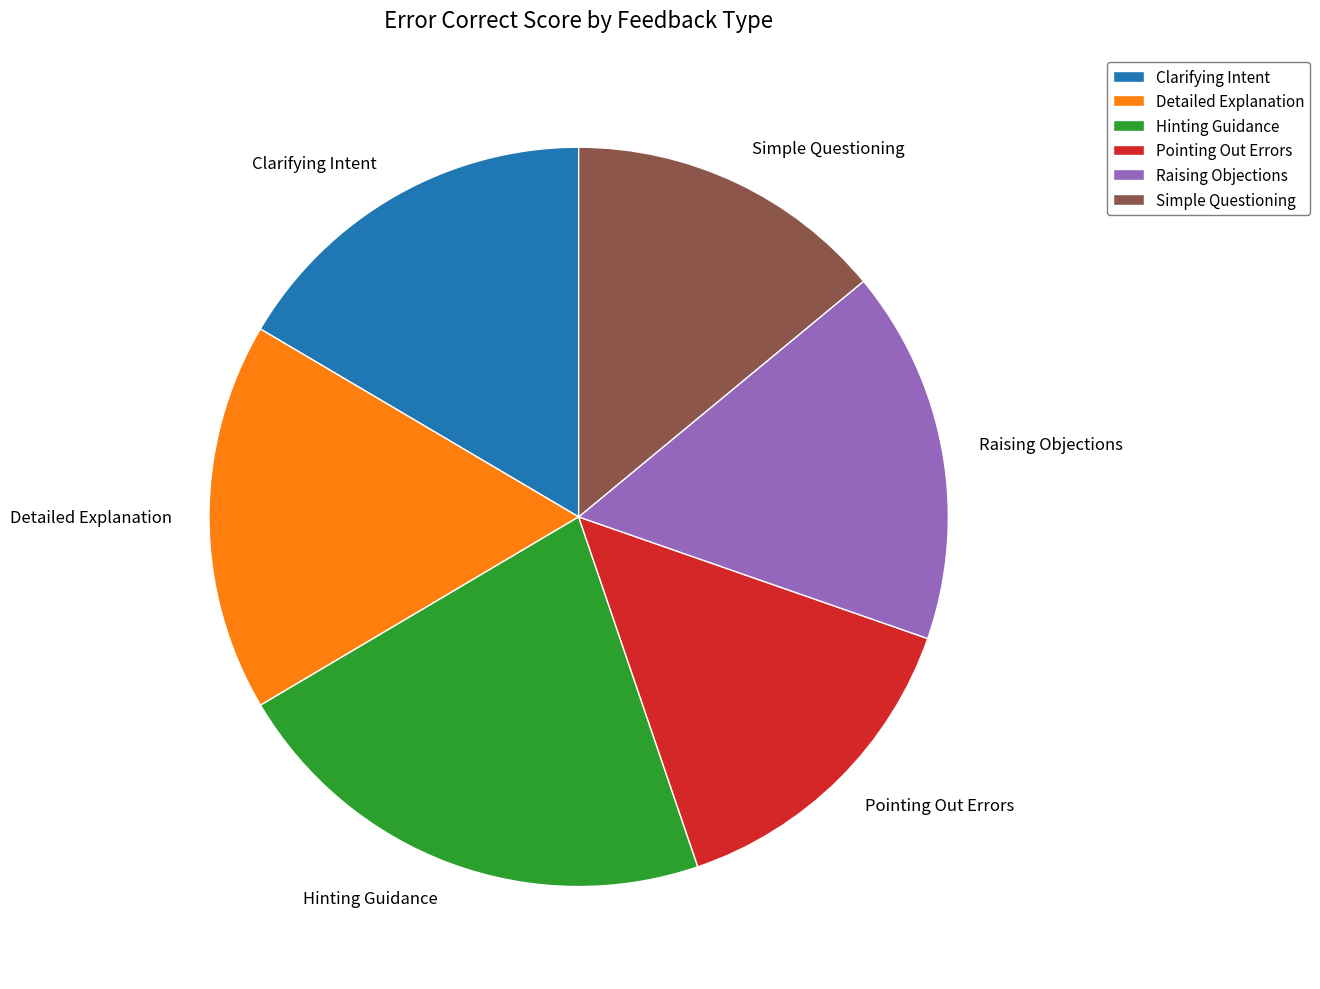

Which slice is the largest?

Hinting Guidance